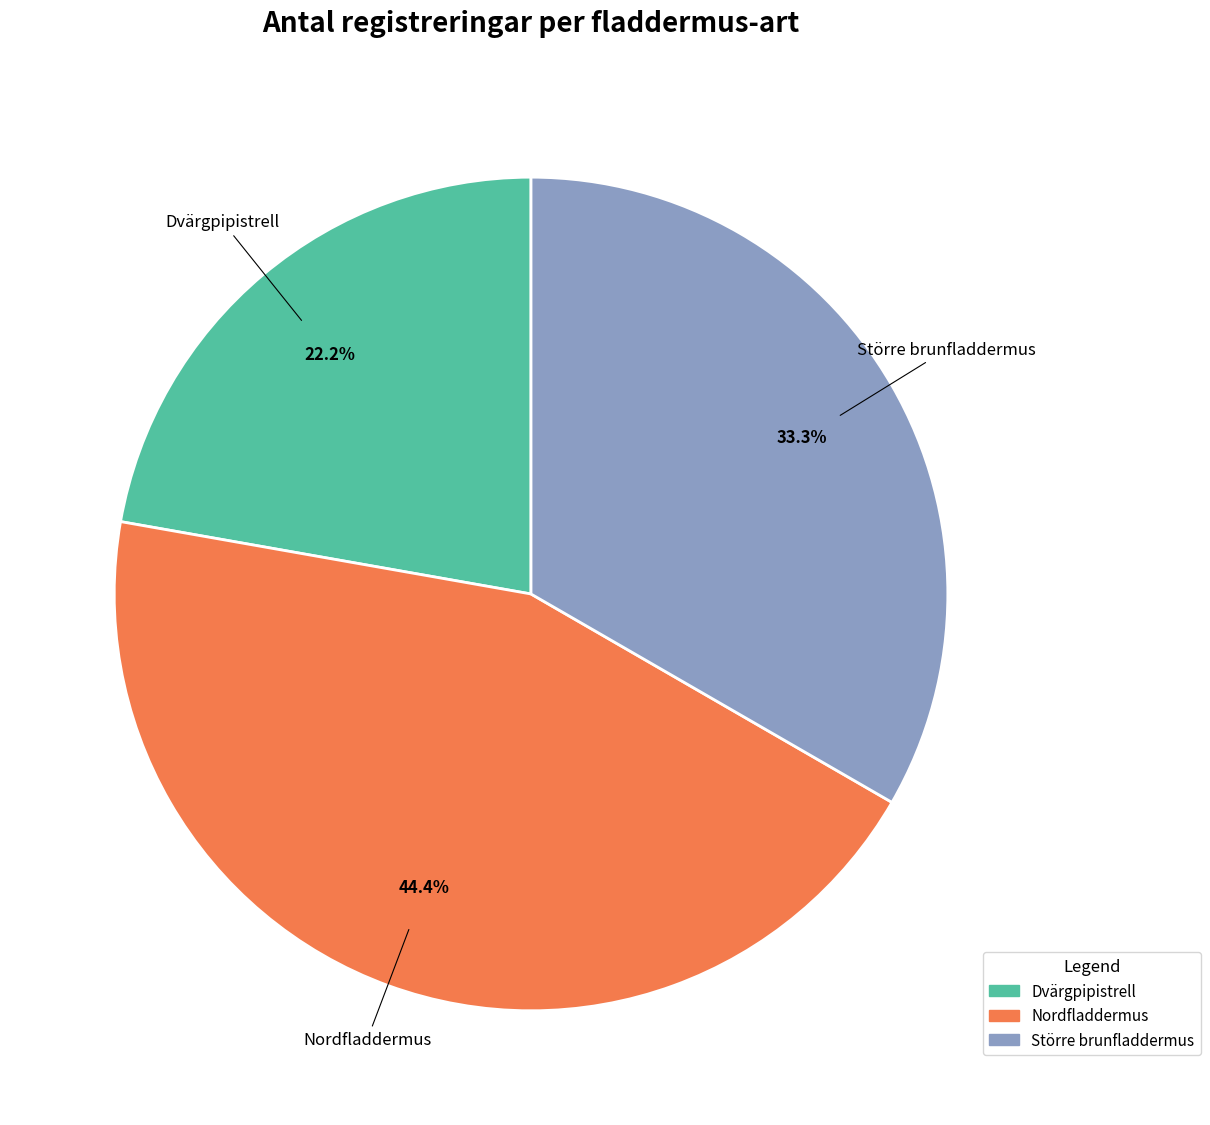

The Nordfladdermus slice represents 44% of the pie. True or false?

True